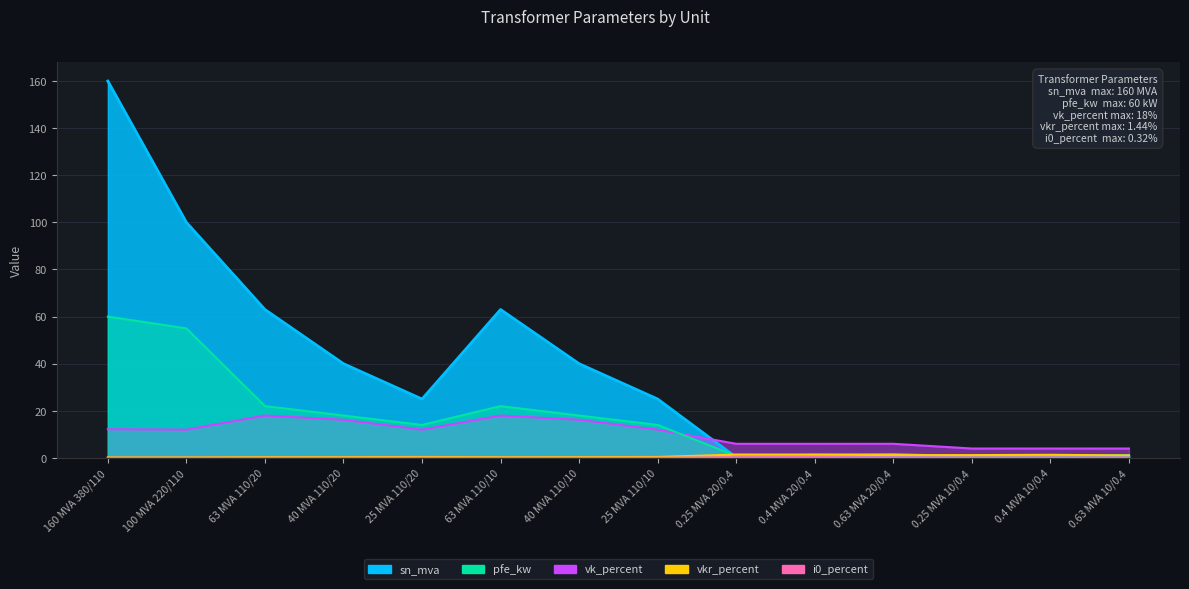

List the series in order of their peak value, lowest first.

i0_percent, vkr_percent, vk_percent, pfe_kw, sn_mva